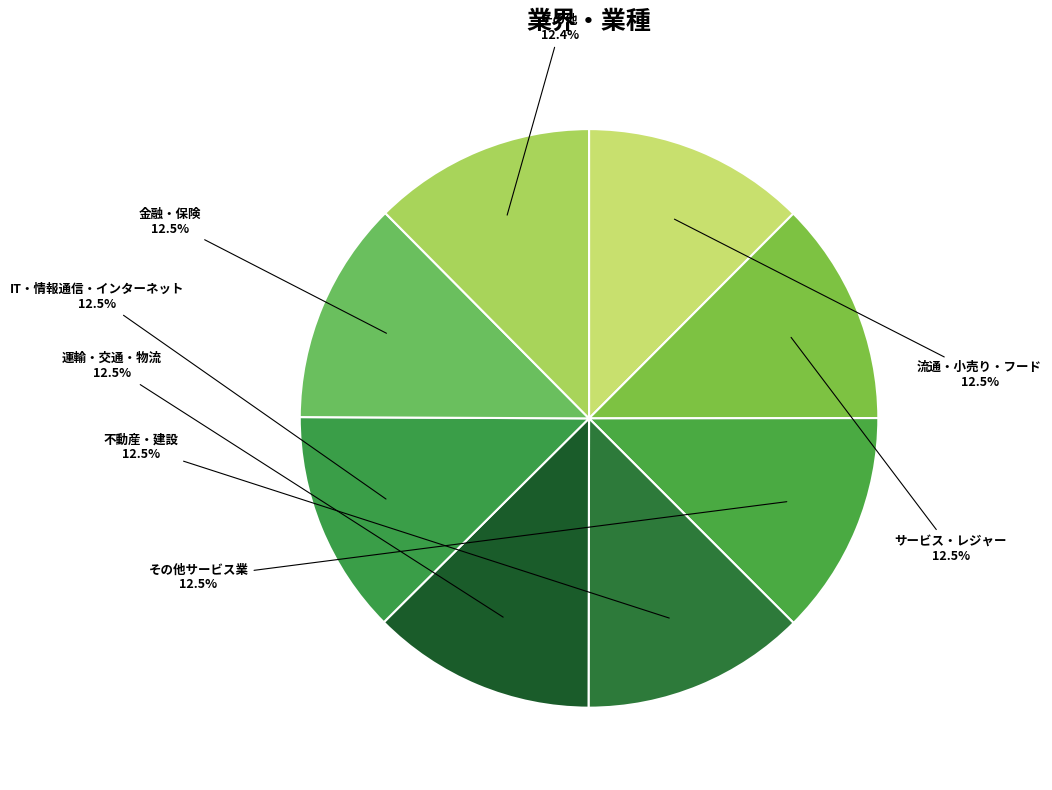

Is 流通・小売り・フード the majority of the pie?

No